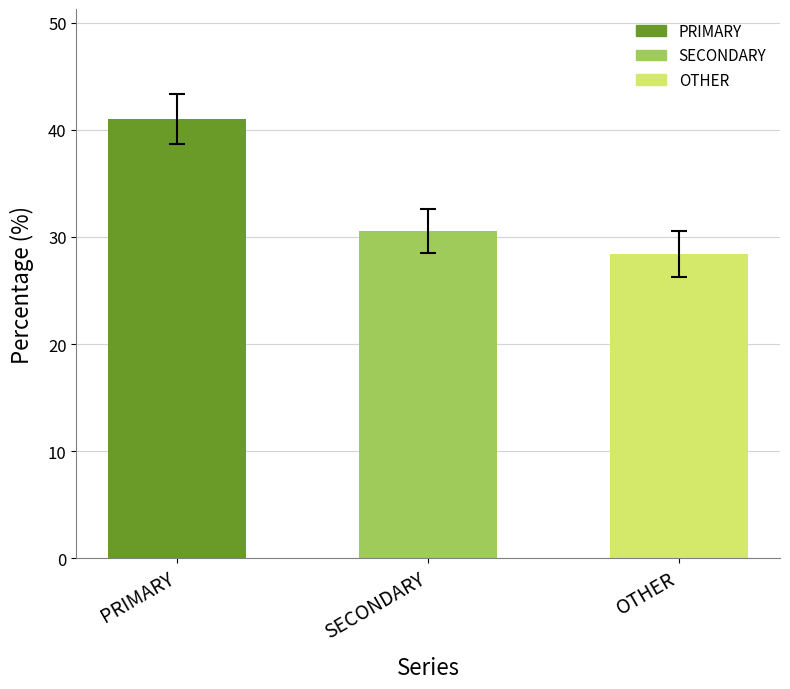

Count the number of categories in the chart.

3